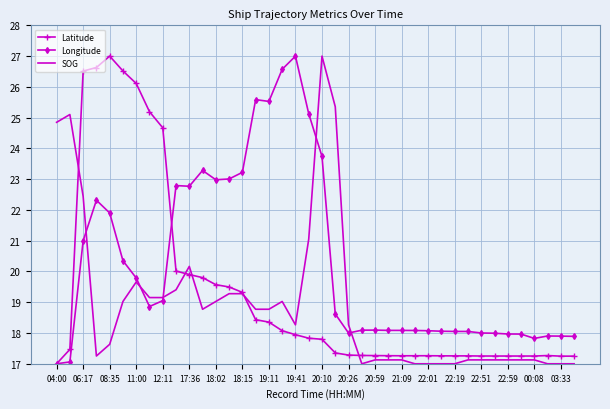

What is the maximum value for Latitude?

27.0